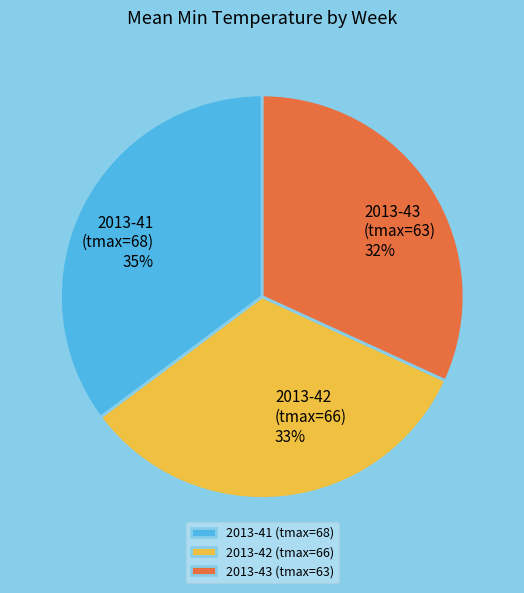

To the nearest percent, what percentage of the pie is 2013-41 (tmax=68)?

35%